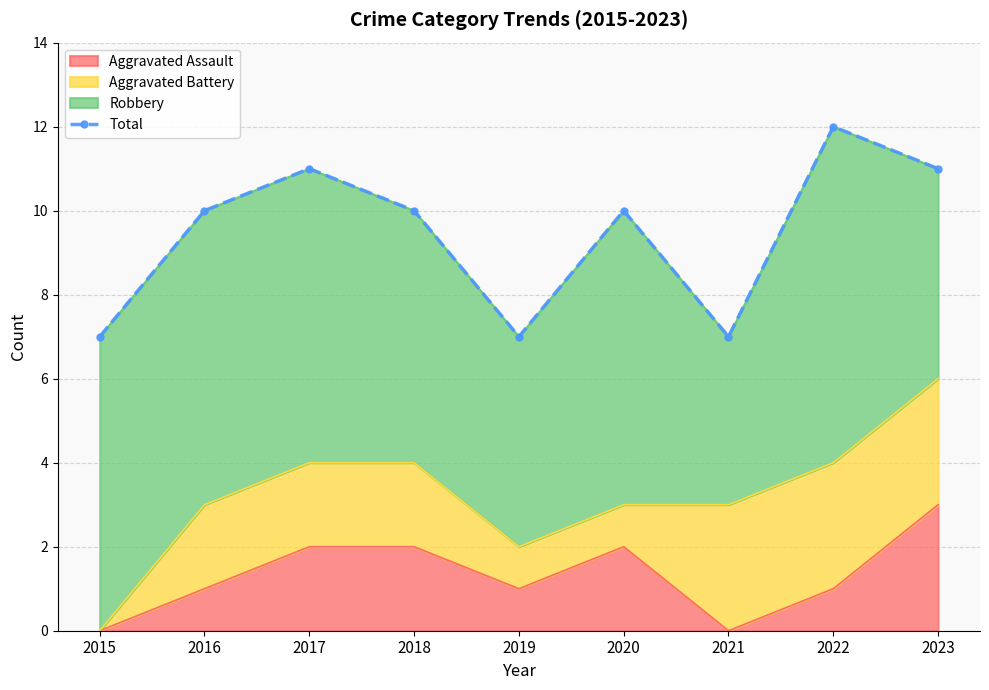

What is the minimum value shown in the chart?

7